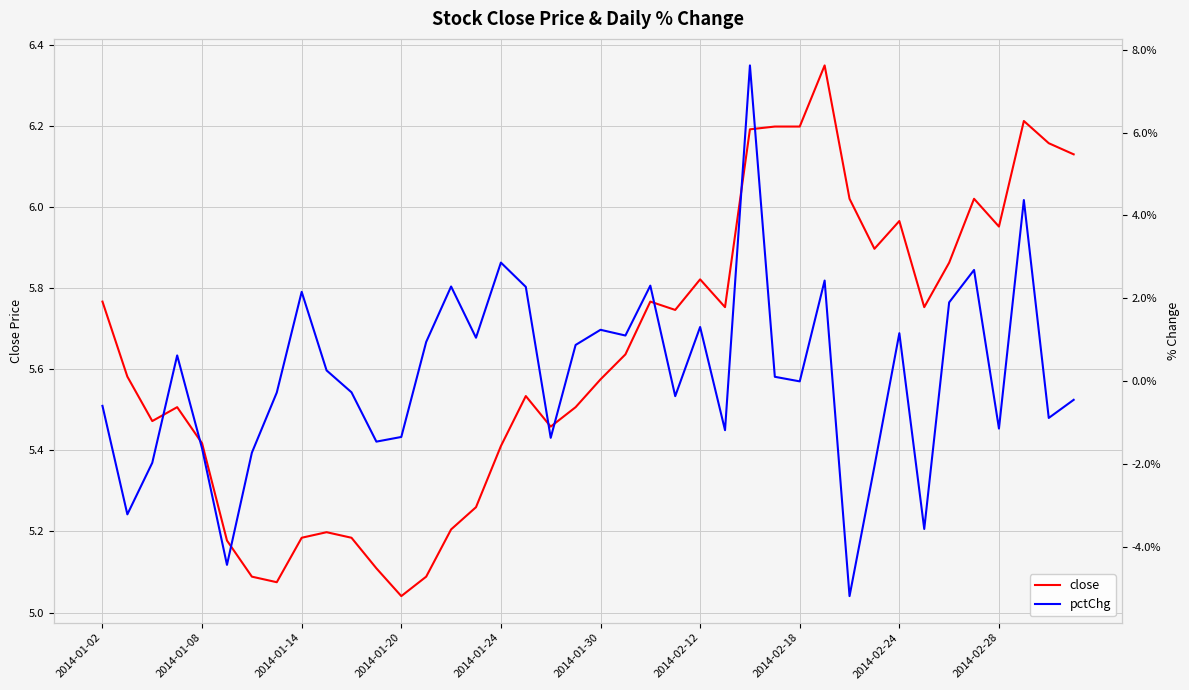

Reading left to right, extract all data points from this chart.

close: 5.8	5.6	5.5	5.5	5.4	5.2	5.1	5.1	5.2	5.2	5.2	5.1	5.0	5.1	5.2	5.3	5.4	5.5	5.5	5.5	5.6	5.6	5.8	5.7	5.8	5.8	6.2	6.2	6.2	6.3	6.0	5.9	6.0	5.8	5.9	6.0	6.0	6.2	6.2	6.1
pctChg: -0.6	-3.2	-2.0	0.6	-1.6	-4.4	-1.7	-0.3	2.2	0.3	-0.3	-1.5	-1.3	1.0	2.3	1.1	2.9	2.3	-1.4	0.9	1.2	1.1	2.3	-0.4	1.3	-1.2	7.6	0.1	0.0	2.4	-5.2	-2.0	1.2	-3.6	1.9	2.7	-1.1	4.4	-0.9	-0.4